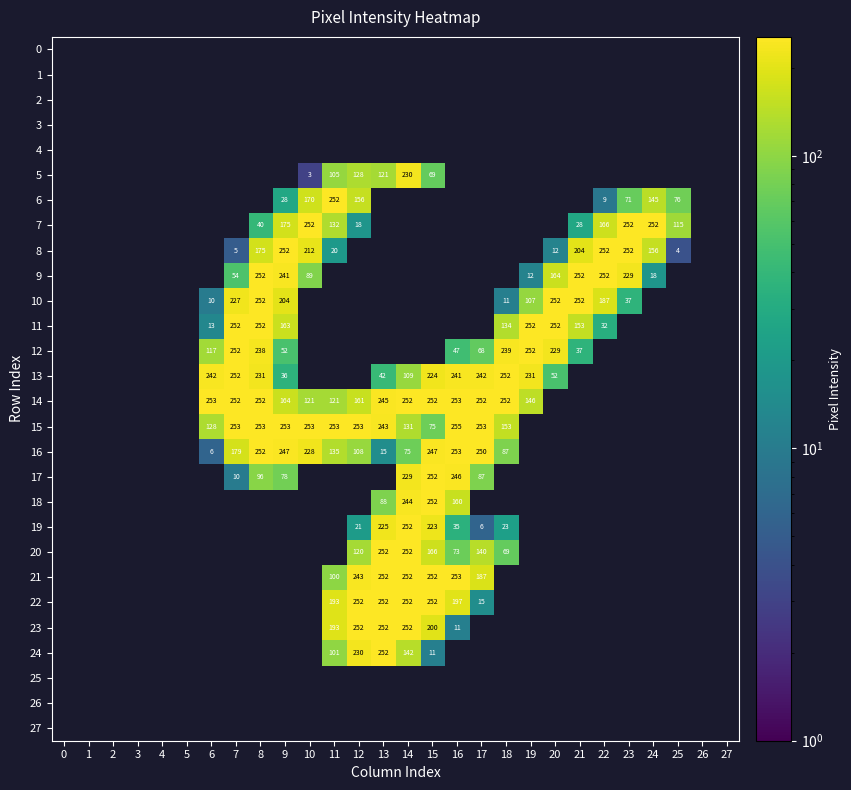

What is the difference between the 10 values at 23 and 19?

70